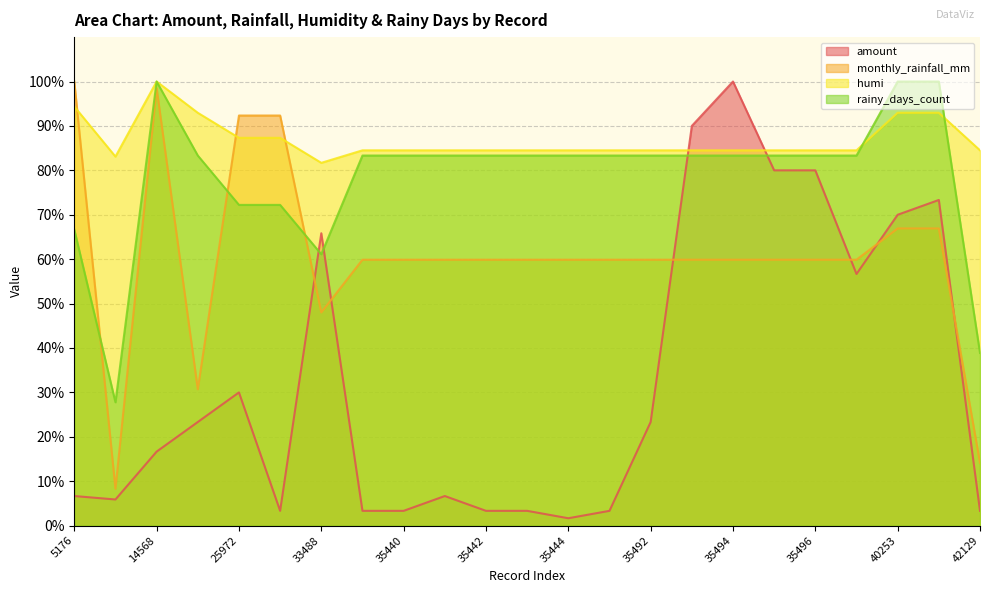

List the series in order of their peak value, highest first.

amount, monthly_rainfall_mm, humi, rainy_days_count